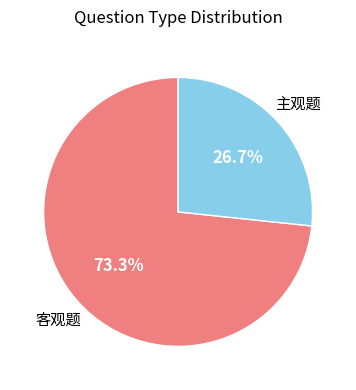

To the nearest percent, what is the difference between the largest and smallest slice percentages?

47%